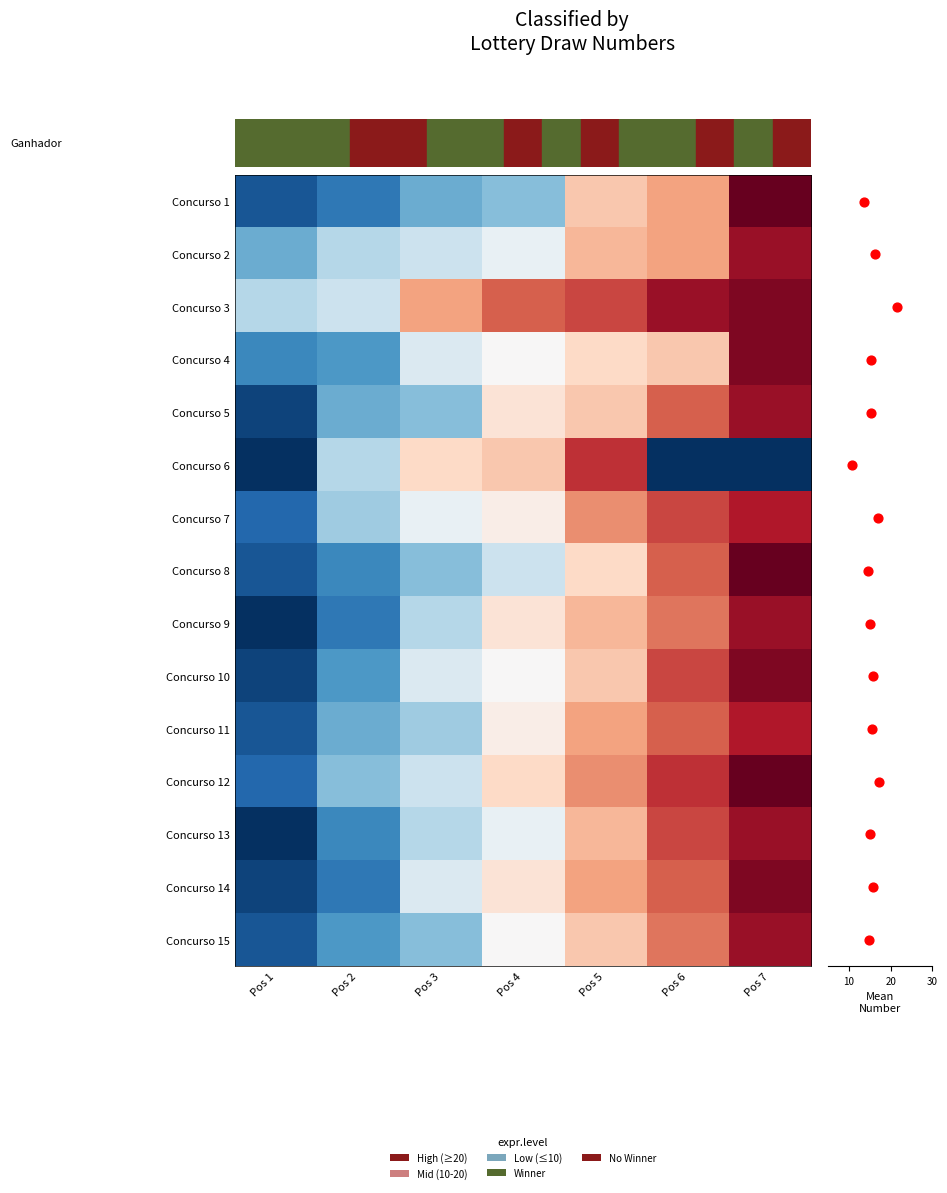

What is the difference between the 14 values at Pos 1 and Pos 7?

27